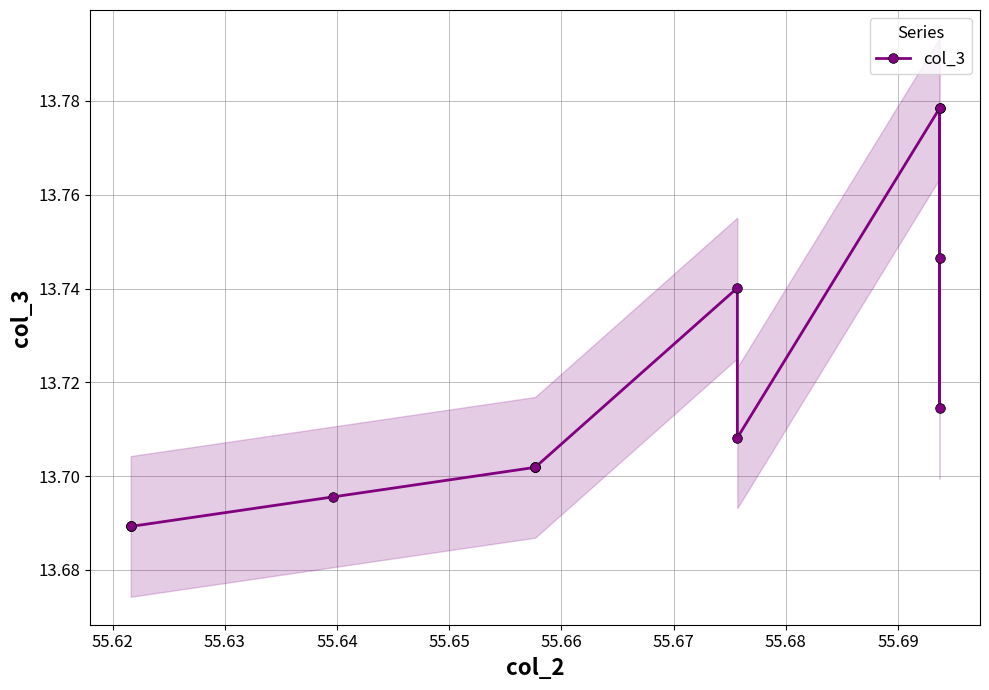

What is the approximate value at 55.68?

13.7